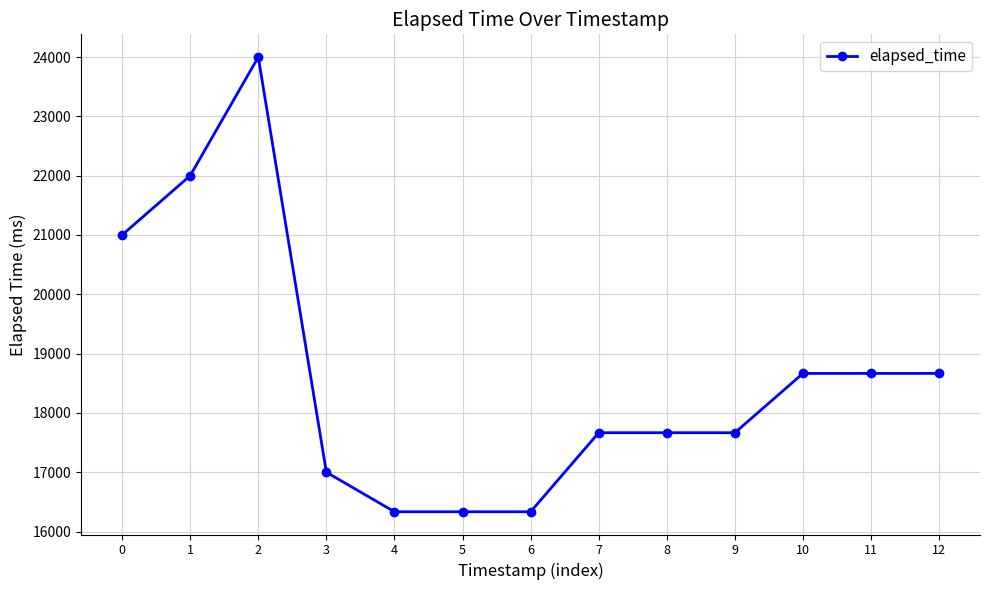

The value at 0 is 21000. True or false?

True